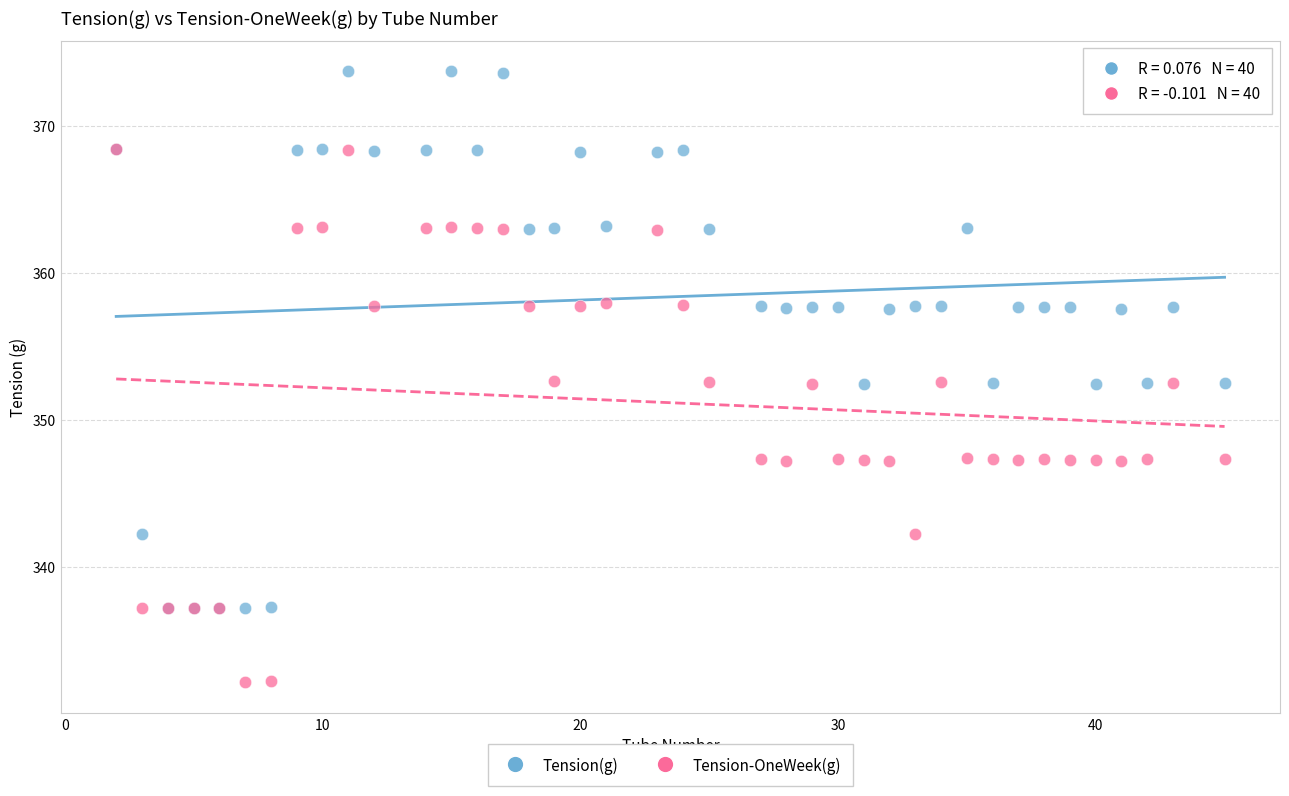

Which series reaches the minimum Y coordinate?

Tension-OneWeek(g)